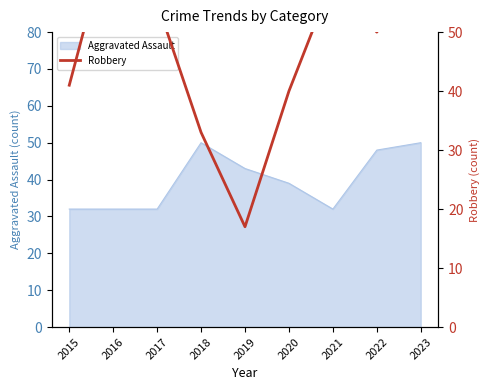

True or false: the data shows 23 at 2017.

False